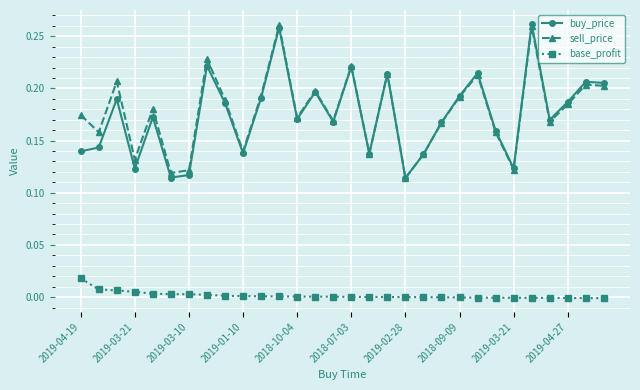

True or false: buy_price and base_profit cross at least once.

False